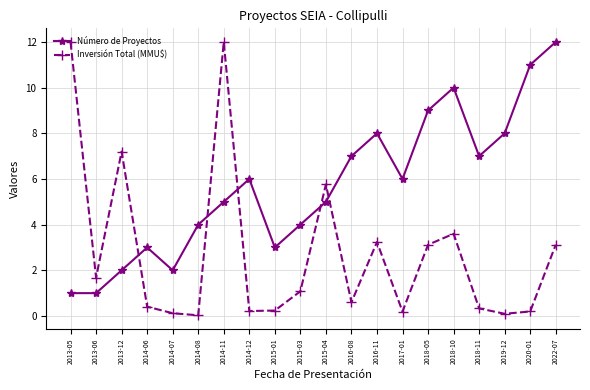

Rank the series by their average value, from lowest to highest.

Inversión Total (MMU$), Número de Proyectos